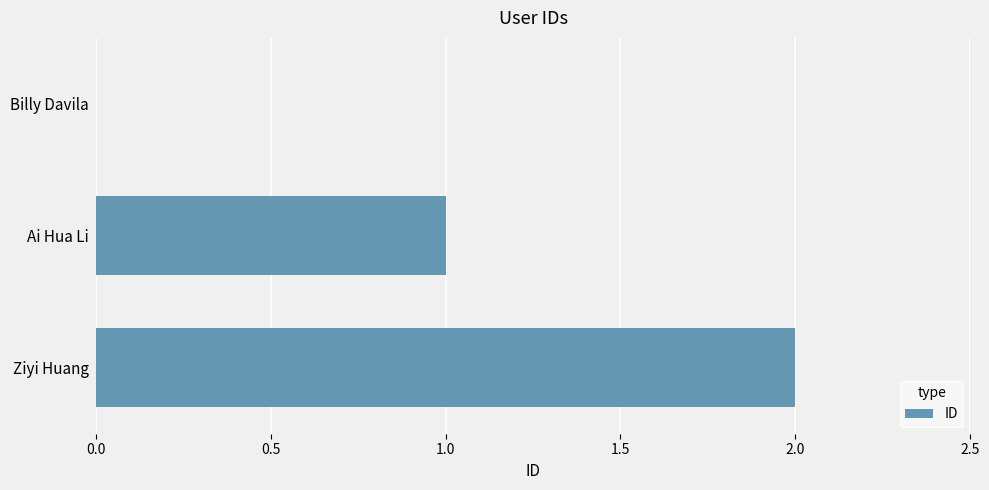

Which category has the highest value across all series?

Ziyi Huang